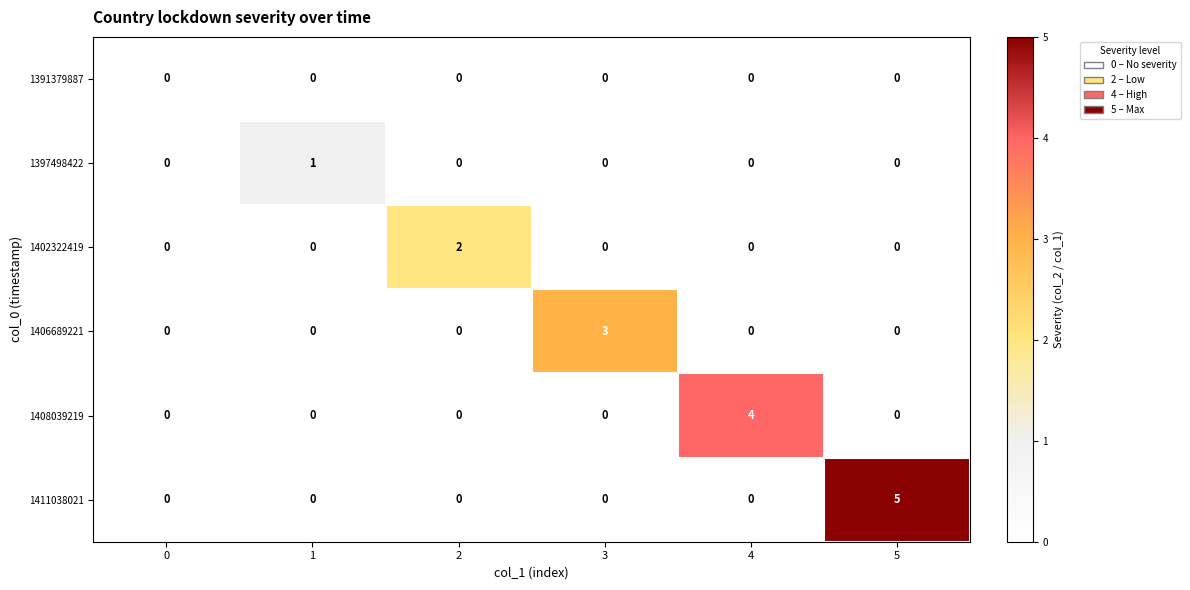

At which category is the sum across all series the highest?

5